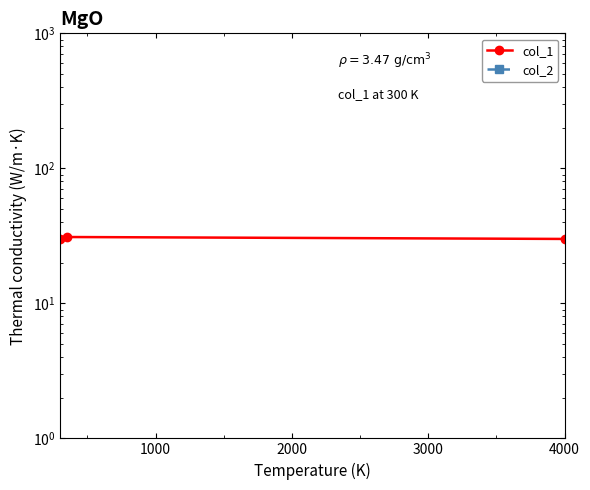

How many lines are shown in the chart?

2